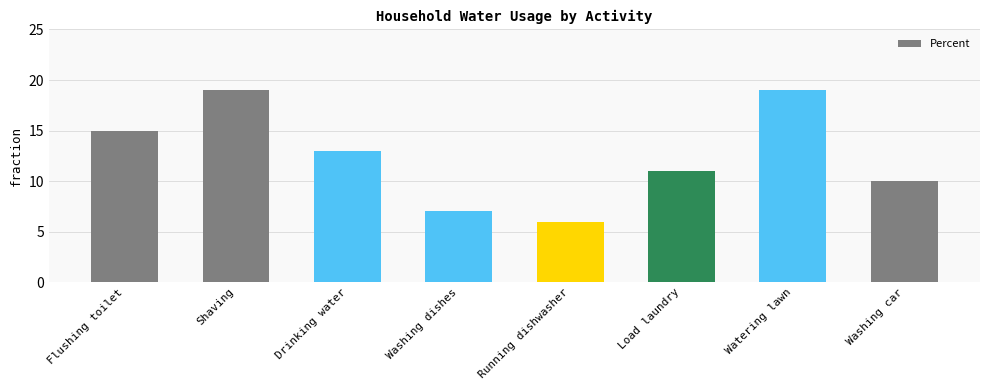

What is the maximum value shown in the chart?

19